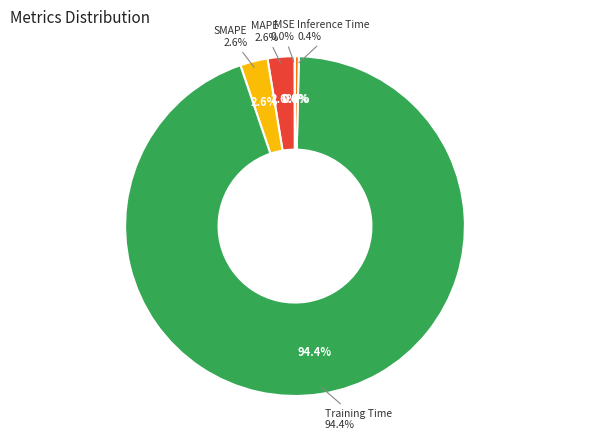

What is the smallest slice in the pie chart?

MSE